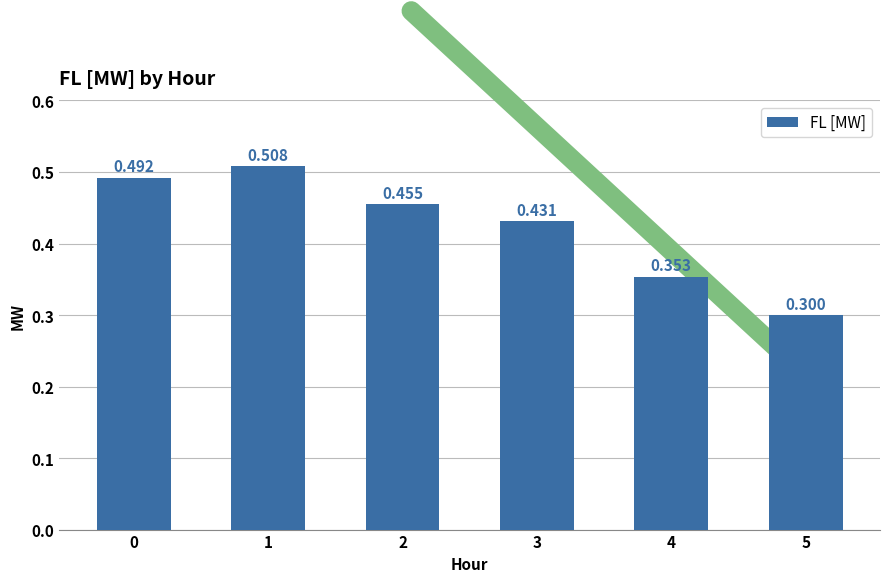

Reading left to right, extract all data points from this chart.

0=0.5	1=0.5	2=0.5	3=0.4	4=0.4	5=0.3